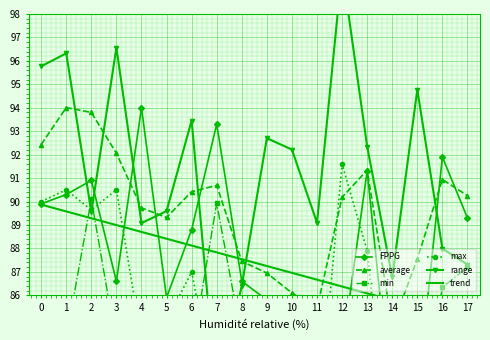

Reading left to right, transcribe all the data shown in this chart.

FPPG: 0=89.9	1=90.3	2=90.9	3=86.6	4=94.0	5=85.9	6=88.8	7=93.3	8=86.6	9=85.8	10=79.6	11=82.8	12=83.6	13=91.3	14=80.9	15=81.6	16=91.9	17=89.3
average: 0=92.4	1=94.0	2=93.8	3=92.1	4=89.7	5=89.3	6=90.4	7=90.7	8=87.5	9=87.0	10=86.1	11=85.5	12=90.2	13=91.3	14=84.7	15=87.5	16=90.9	17=90.2
min: 0=84.2	1=84.2	2=90.1	3=83.9	4=85.0	5=85.3	6=83.5	7=89.9	8=84.2	9=80.3	10=81.2	11=80.9	12=81.7	13=85.6	14=80.8	15=80.2	16=86.3	17=87.2
max: 0=90.0	1=90.5	2=89.6	3=90.5	4=84.1	5=84.9	6=87.0	7=81.5	8=80.6	9=83.0	10=83.4	11=80.0	12=91.6	13=87.9	14=77.6	15=85.0	16=84.3	17=84.5
range: 0=95.8	1=96.3	2=89.5	3=96.6	4=89.1	5=89.6	6=93.5	7=81.6	8=86.4	9=92.7	10=92.2	11=89.1	12=99.9	13=92.3	14=86.8	15=94.8	16=88.0	17=87.3
trend: 0=89.9	1=89.6	2=89.3	3=89.0	4=88.7	5=88.4	6=88.1	7=87.8	8=87.5	9=87.2	10=87.0	11=86.7	12=86.4	13=86.1	14=85.8	15=85.5	16=85.2	17=84.9